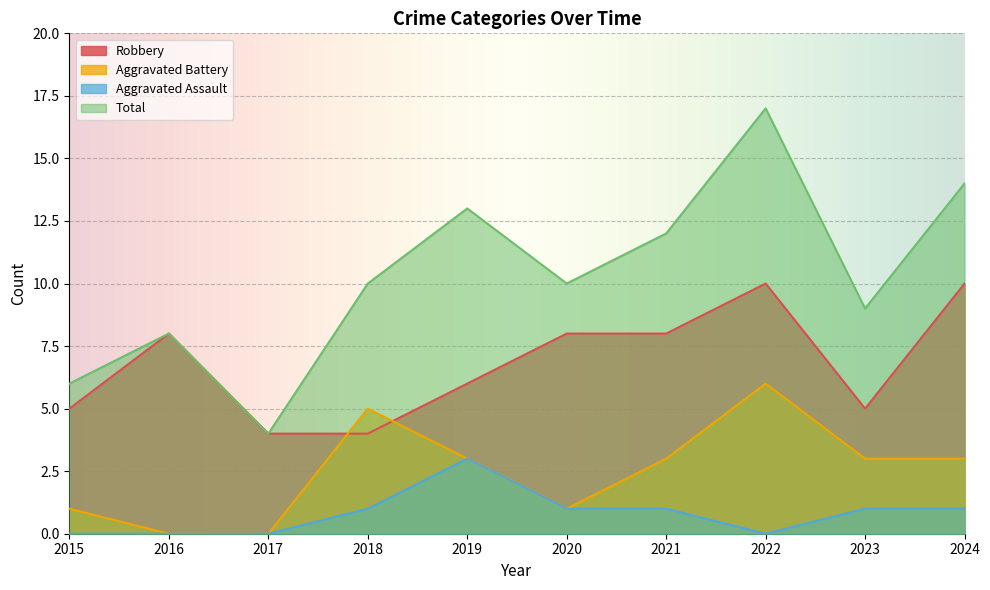

List the labels in order of Total value, smallest first.

2017, 2015, 2016, 2023, 2018, 2020, 2021, 2019, 2024, 2022